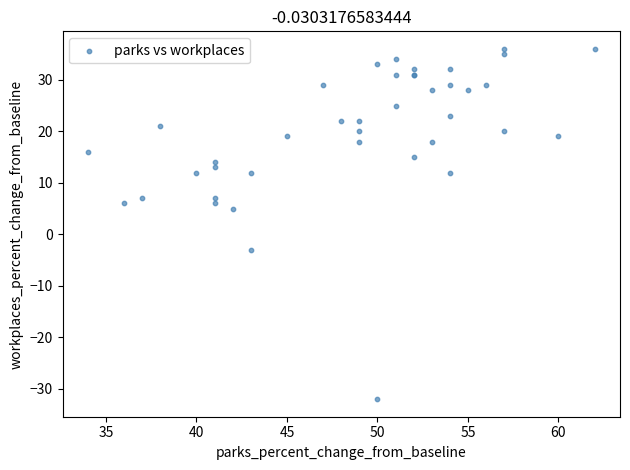

What Y value in the scatter plot is closest to 2?

5